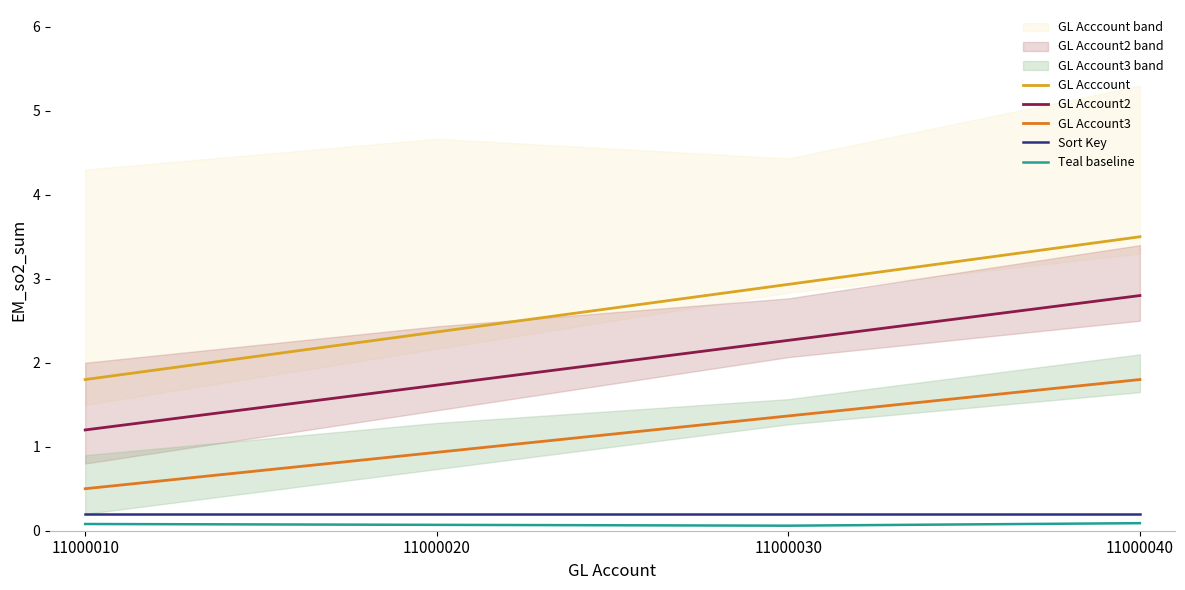

Reading left to right, what are all the values shown in this chart?

GL Acccount: 11000010=1.8	11000020=2.4	11000030=2.9	11000040=3.5
GL Account2: 11000010=1.2	11000020=1.7	11000030=2.3	11000040=2.8
GL Account3: 11000010=0.5	11000020=0.9	11000030=1.4	11000040=1.8
Sort Key: 11000010=0.2	11000020=0.2	11000030=0.2	11000040=0.2
Teal baseline: 11000010=0.1	11000020=0.1	11000030=0.1	11000040=0.1